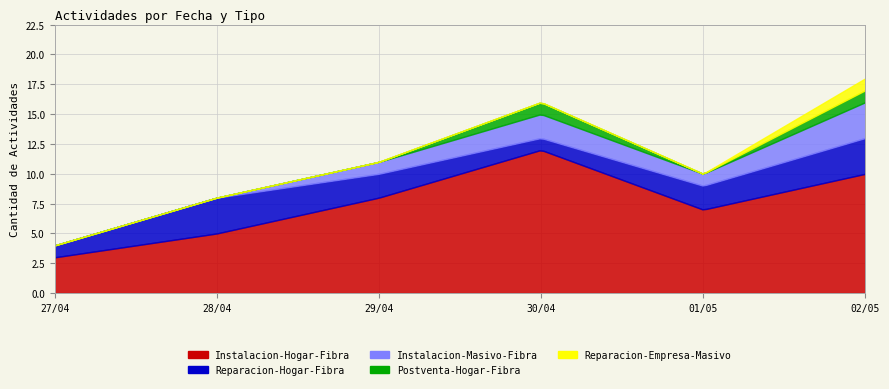

How many lines are shown in the chart?

5